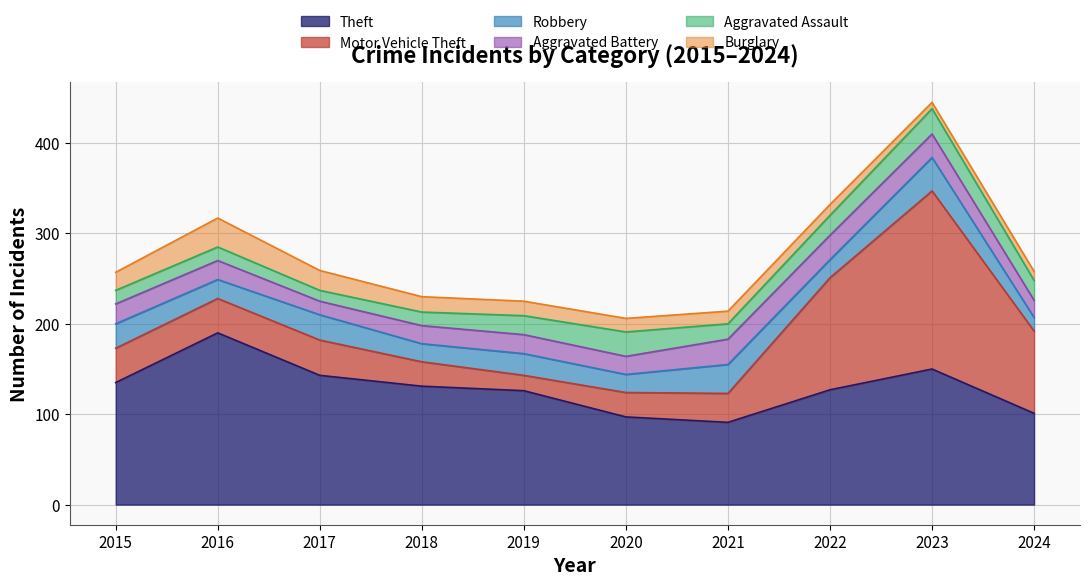

At which category does the chart reach its peak across all series?

2023